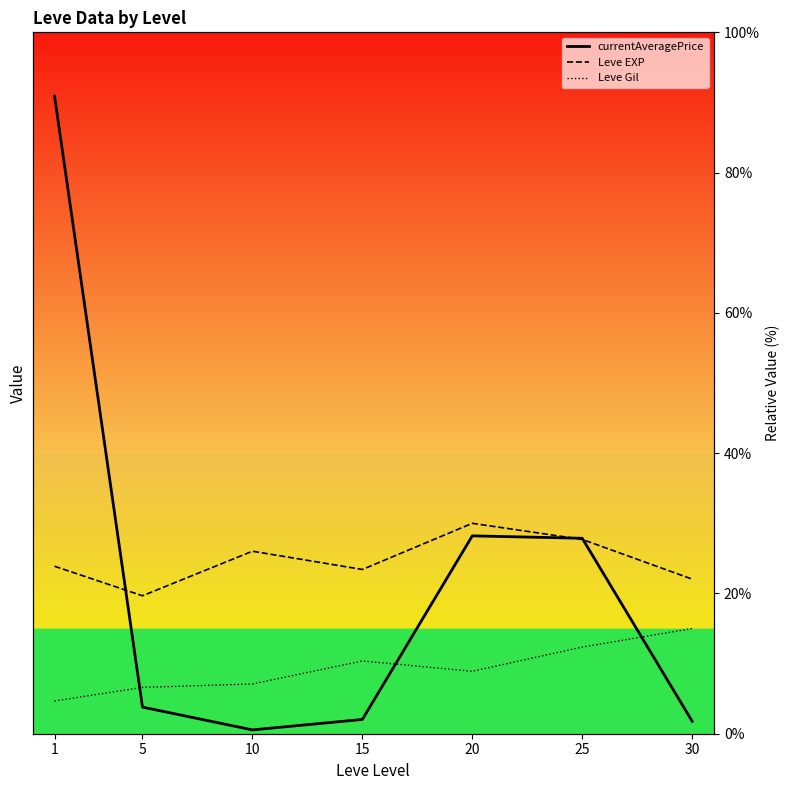

At which label does Leve Gil reach its minimum?

1